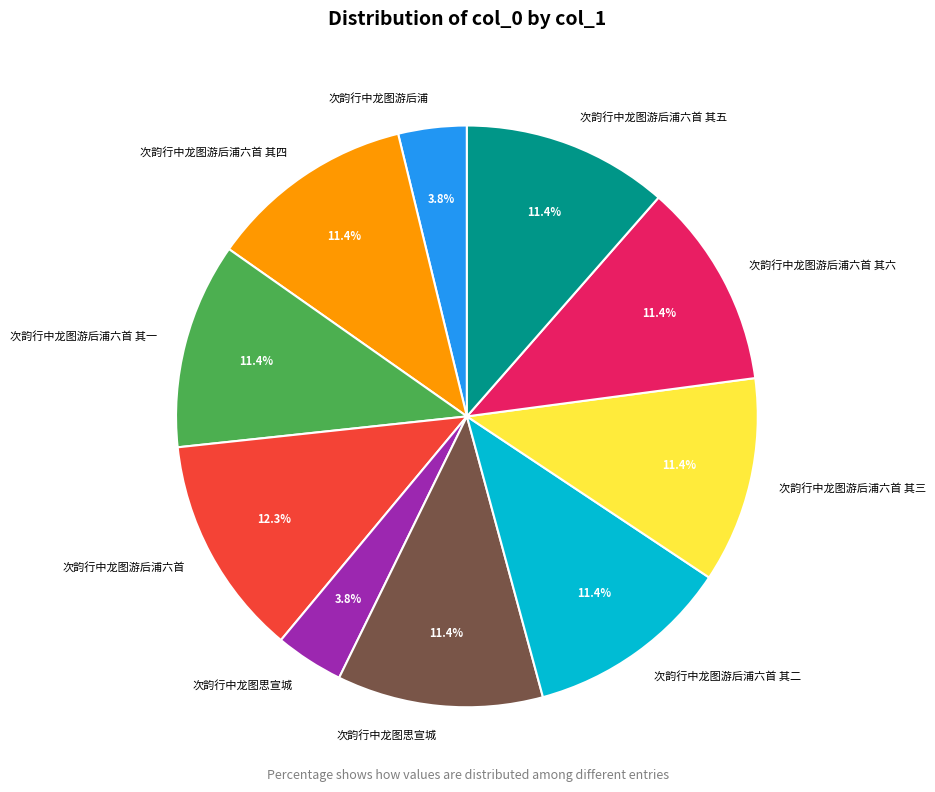

Is there any slice that represents more than half of the pie?

No